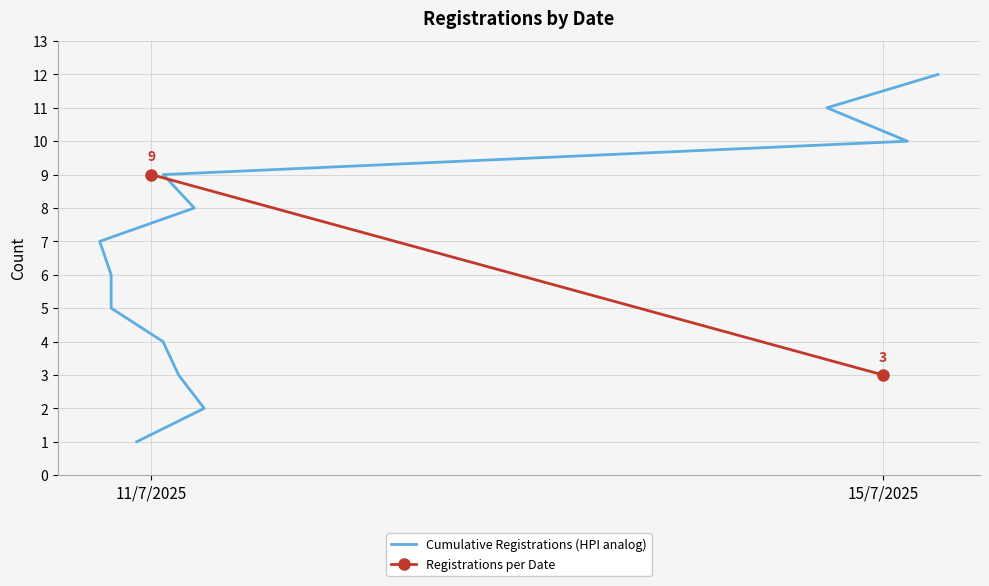

What is the sum of the values at 11/7/2025 and 15/7/2025?

12